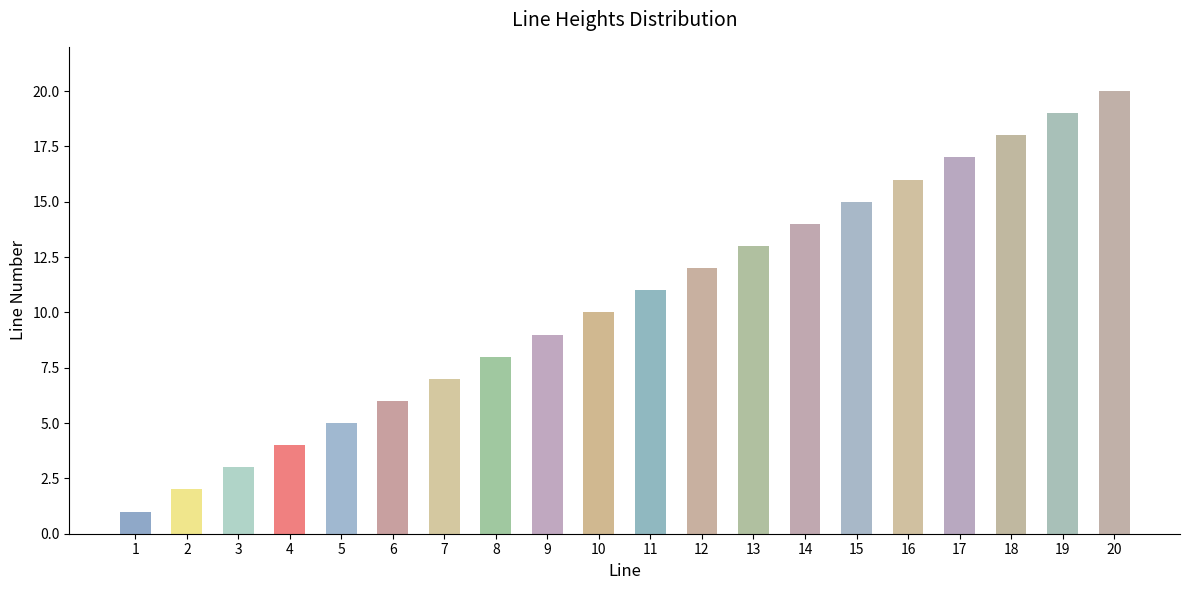

List the labels in order of value, largest first.

20, 19, 18, 17, 16, 15, 14, 13, 12, 11, 10, 9, 8, 7, 6, 5, 4, 3, 2, 1